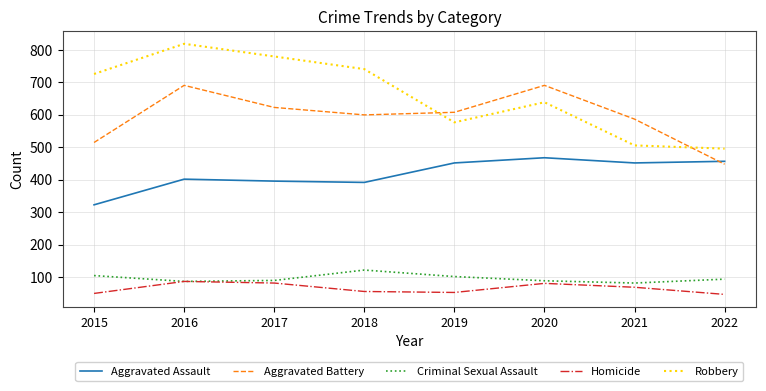

How many categories are shown in the chart?

8